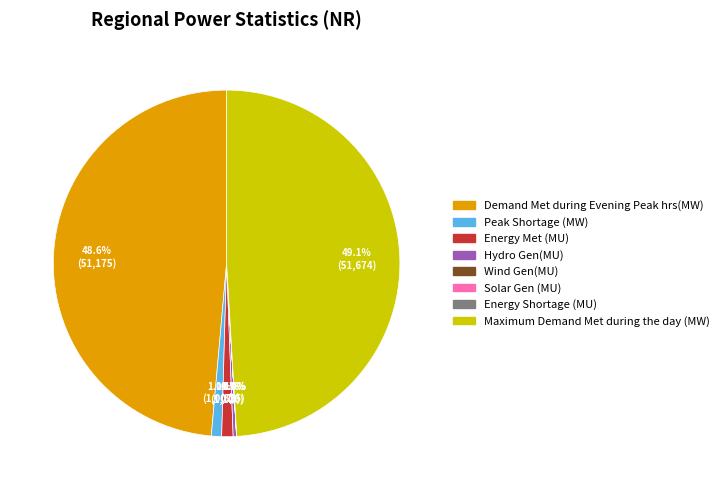

What percentage is NOT represented by Peak Shortage (MW)?

99.0%